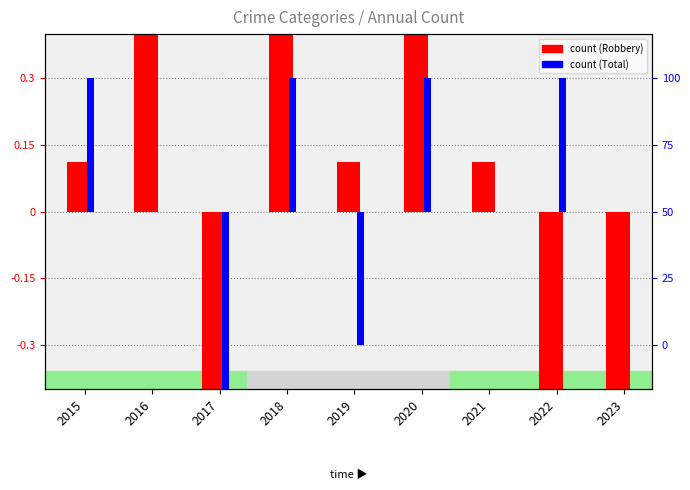

What is the greatest value displayed?

1.1